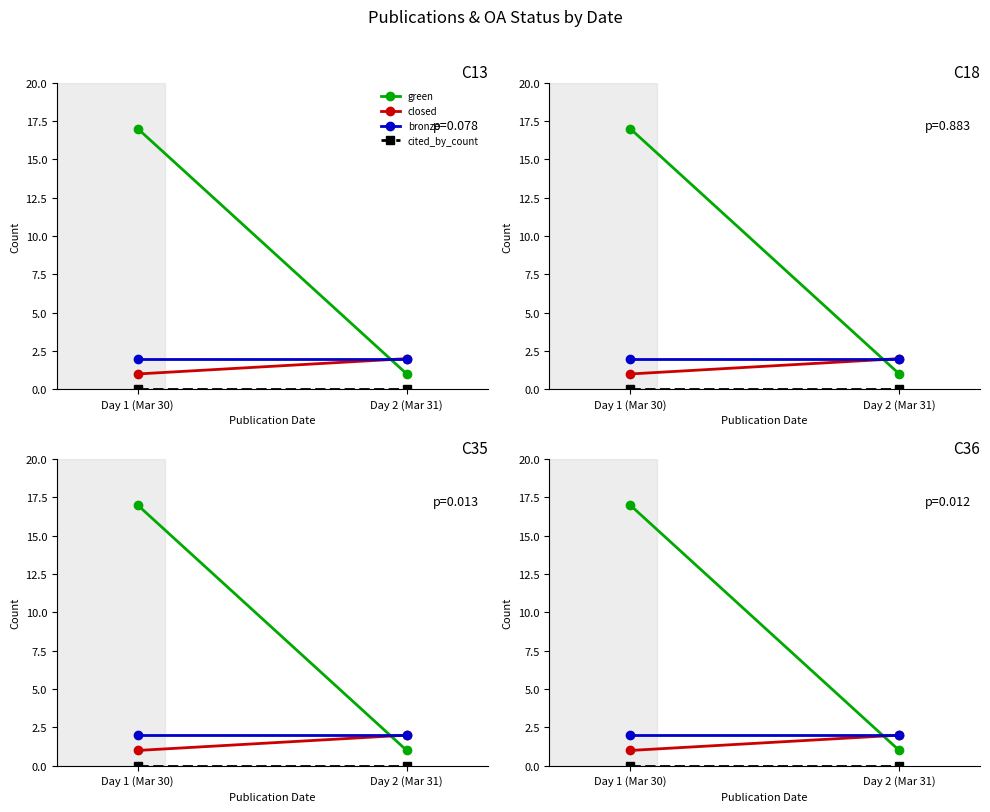

The green series shows 1 at Day 2 (Mar 31). True or false?

True